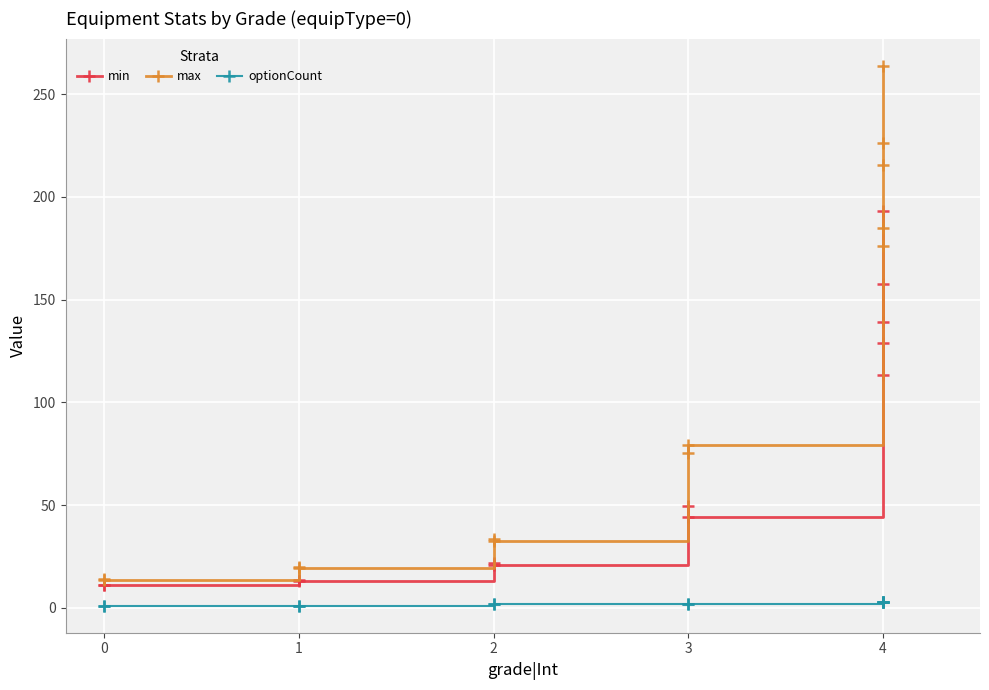

True or false: max and optionCount intersect in this chart.

False